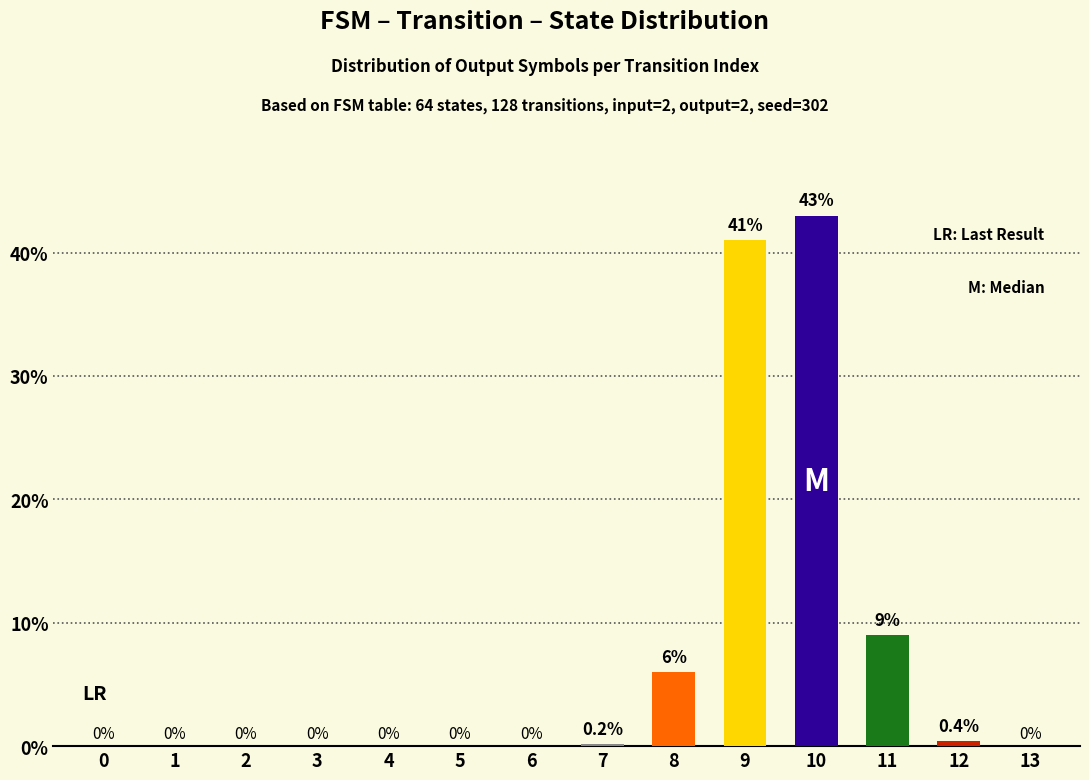

Reading right to left, extract all data points from this chart.

0.0	0.4	9.0	43.0	41.0	6.0	0.2	0.0	0.0	0.0	0.0	0.0	0.0	0.0